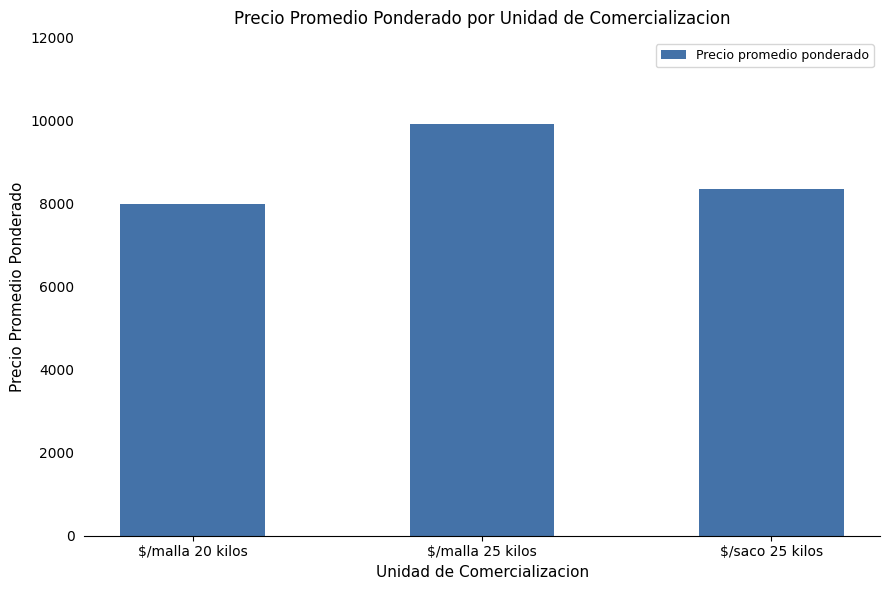

Where does the data first go above 8364?

$/malla 25 kilos